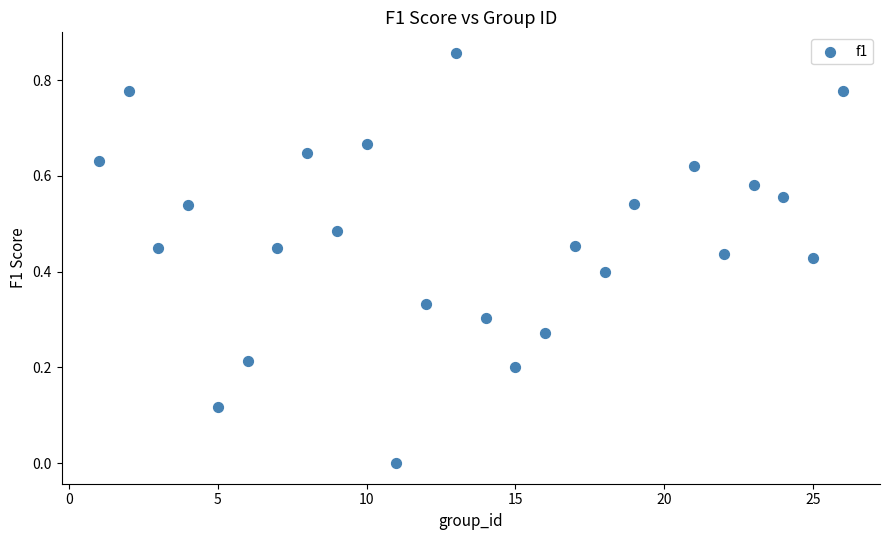

What is the range of X values (max minus min)?

25.0